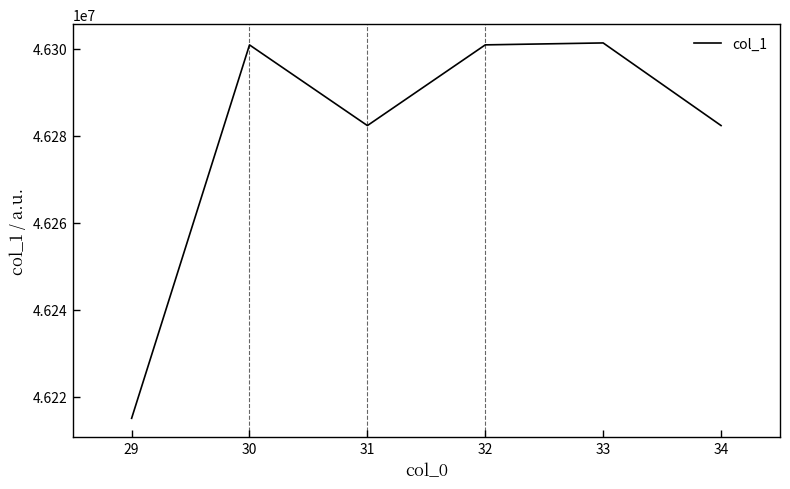

What is the minimum value shown in the chart?

46214992